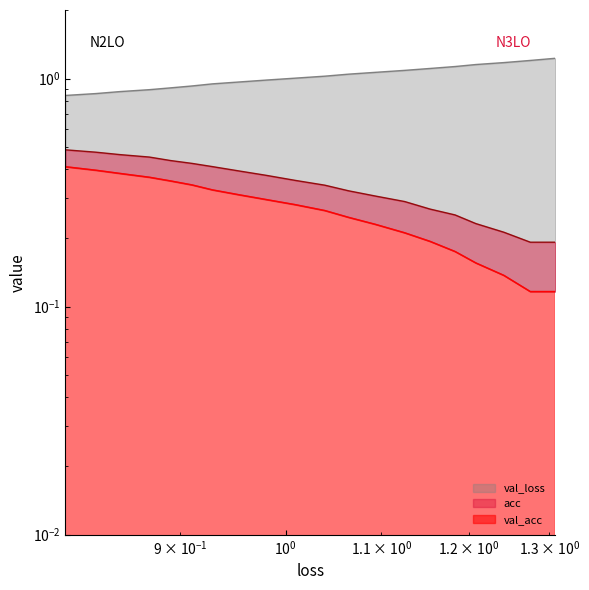

True or false: val_loss and acc intersect in this chart.

False